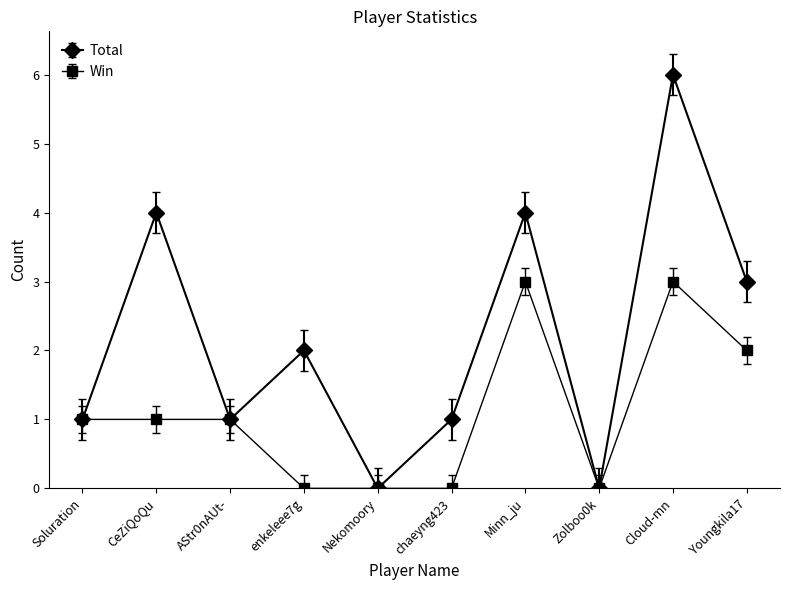

What is the difference between the maximum and minimum values in the Win series?

3